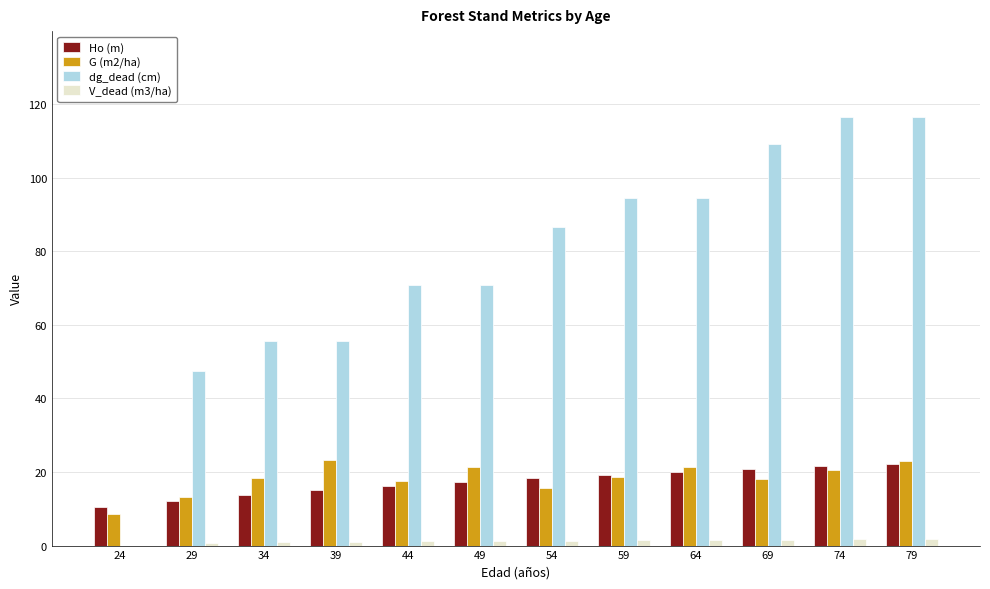

Is the value of Ho (m) at 34 greater than the value of V_dead (m3/ha) at 69?

Yes